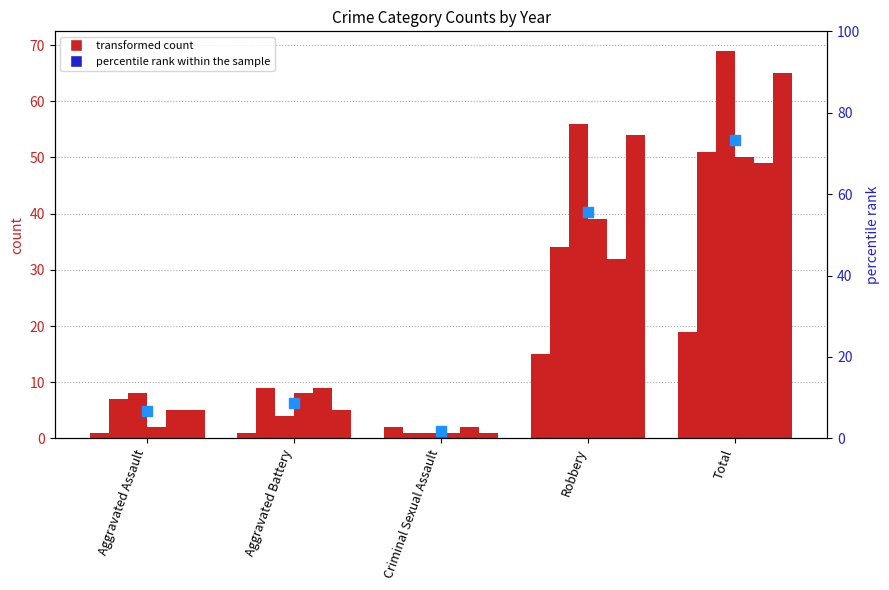

Approximately how many times larger is the value at Total compared to Aggravated Assault?

10.8